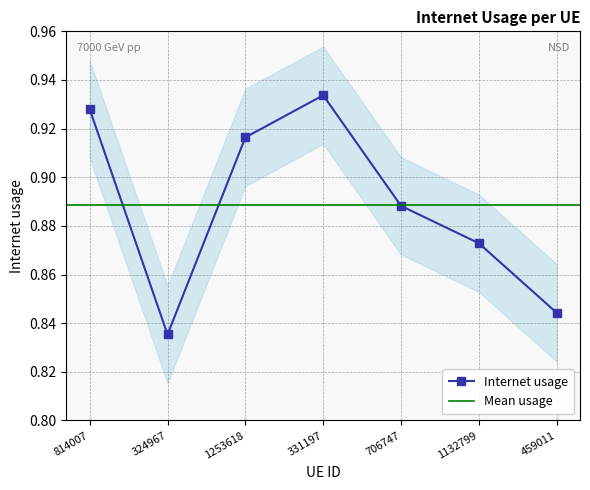

True or false: the data shows 0.5 at 331197.

False